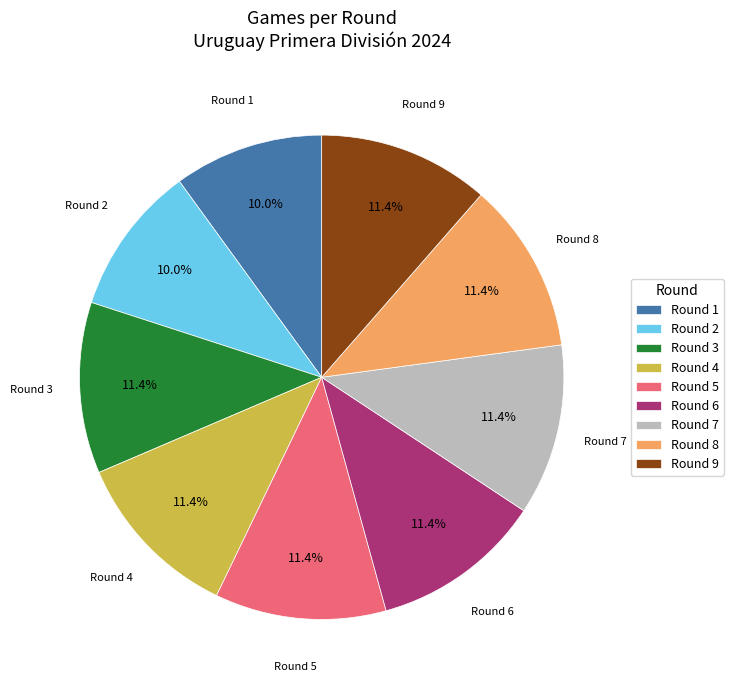

What is the ratio of the value at Round 8 to the value at Round 2?

1.1